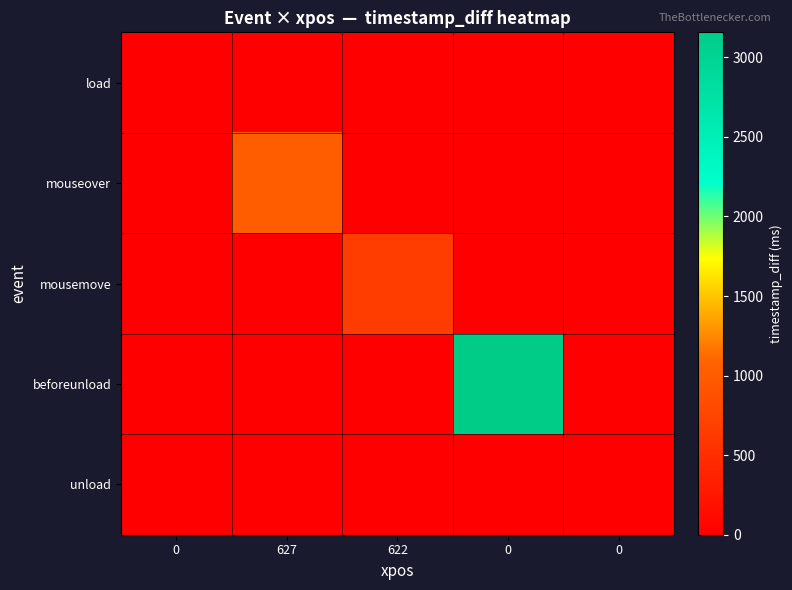

At how many categories does at least one series exceed 2634?

1